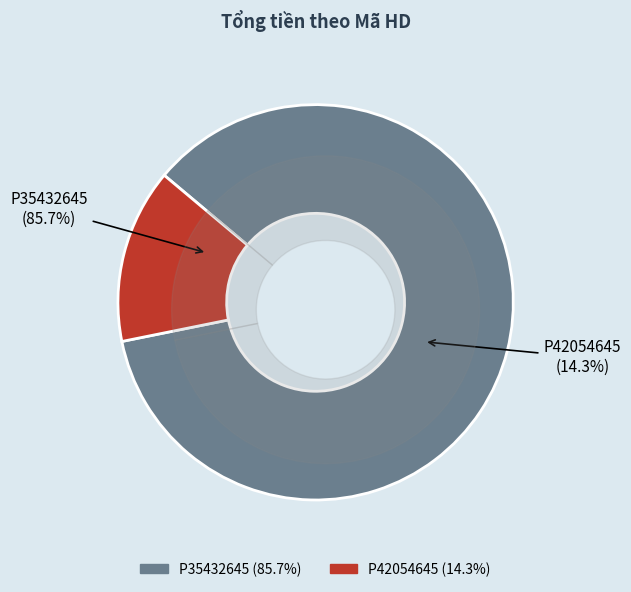

What is the smallest slice in the pie chart?

P42054645